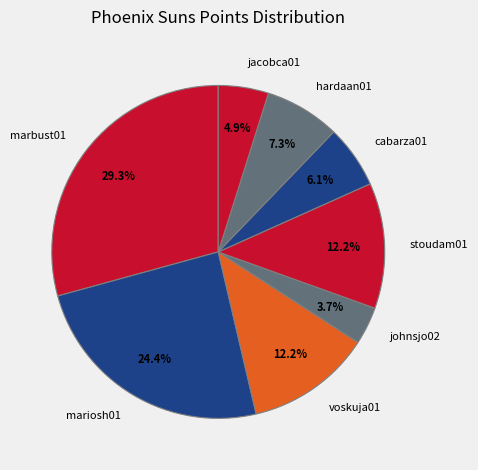

Combined, what portion of the pie is cabarza01 and hardaan01?

13.4%